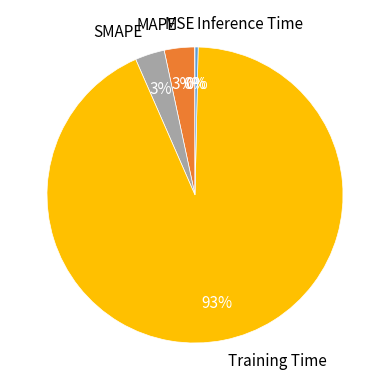

Is the sum of Inference Time and SMAPE greater than half?

No